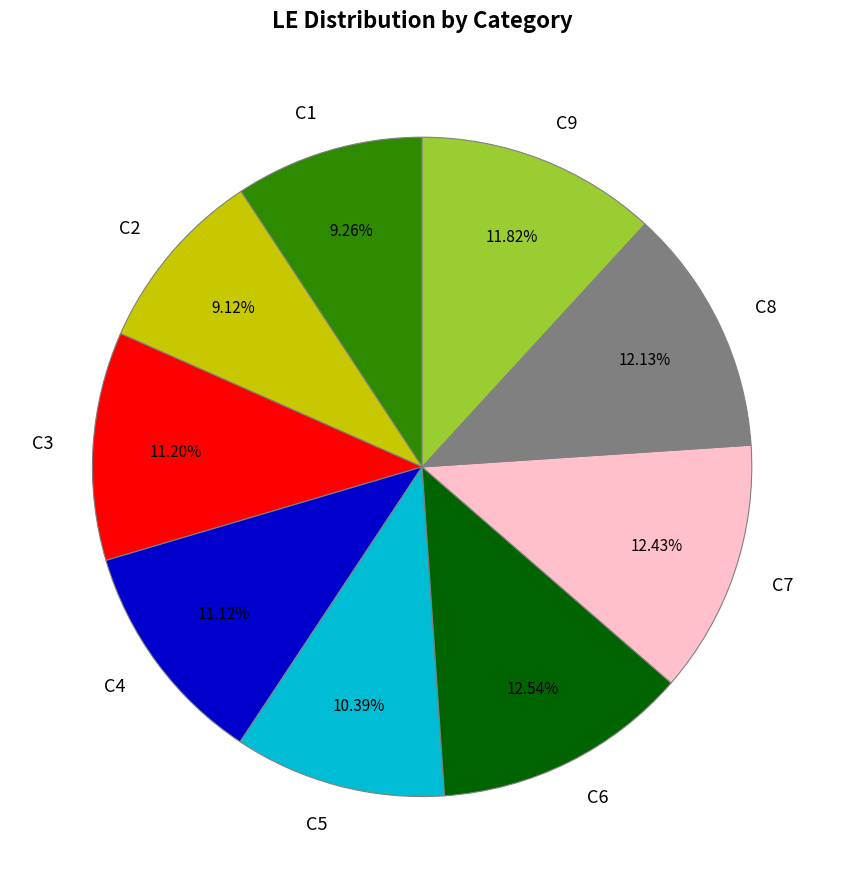

How much of the chart is everything except C4?

88.9%